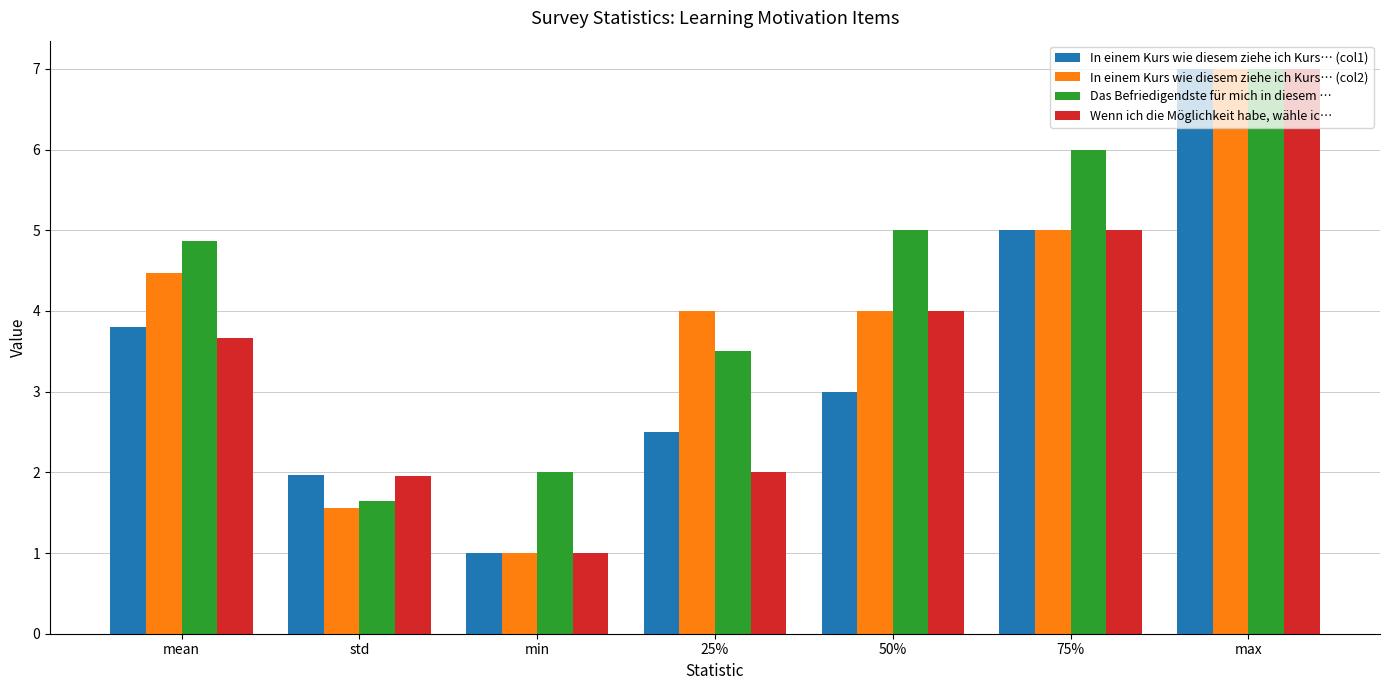

How many bars are there in total?

28